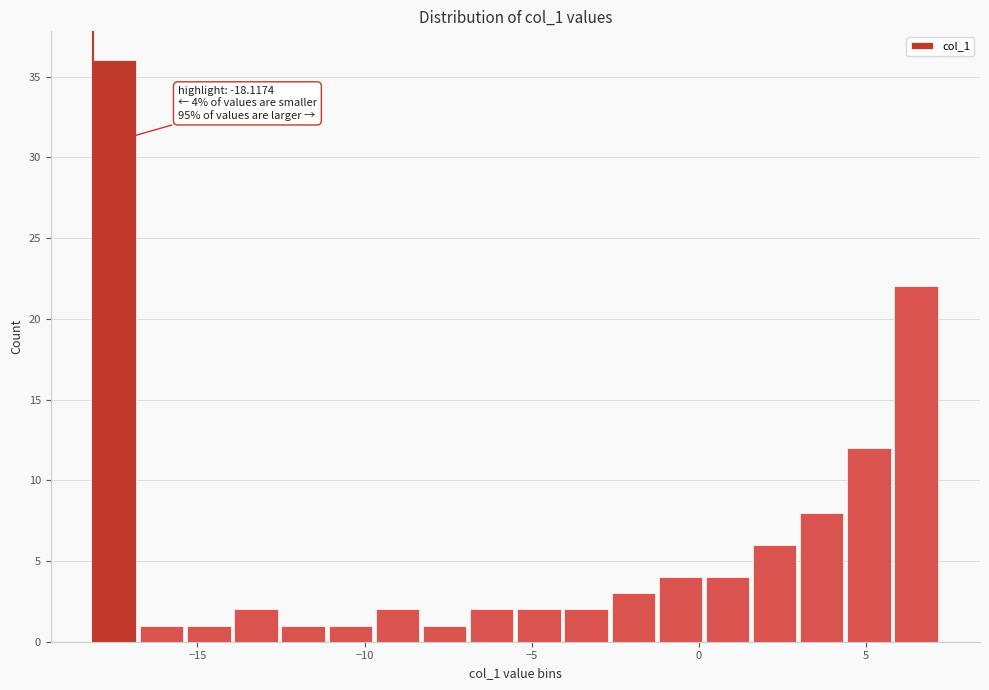

Around what value on the x-axis is the tallest bar? Give the approximate position of its centre, as read against the axis.

-17.5